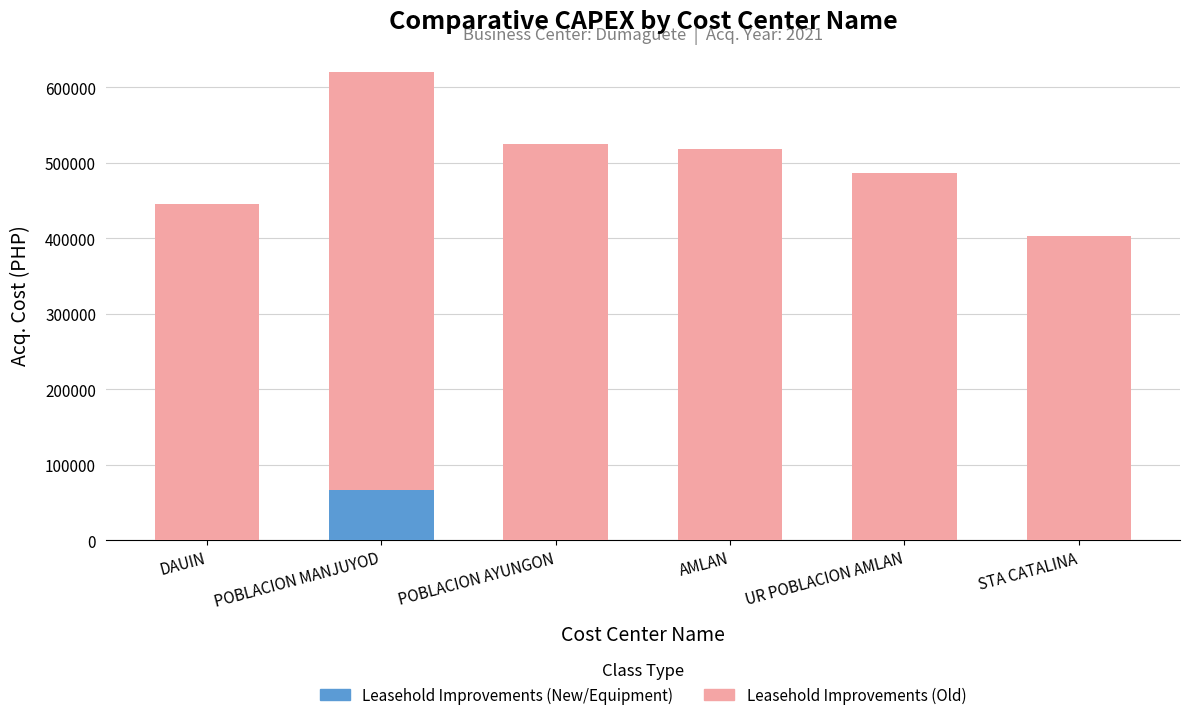

True or false: Leasehold Improvements (New/Equipment) has a value of 0.0 at STA CATALINA.

True